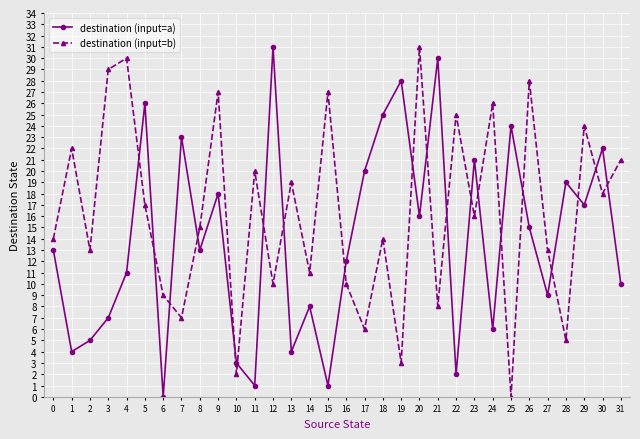

What is the value of the destination (input=a) point at the 19th from the left?

25